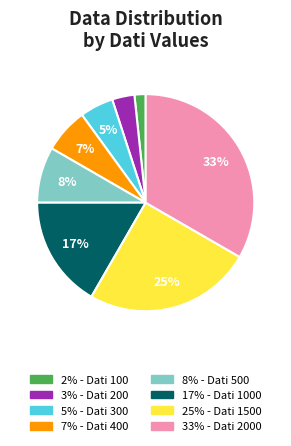

To the nearest percent, what is the average slice percentage?

12%